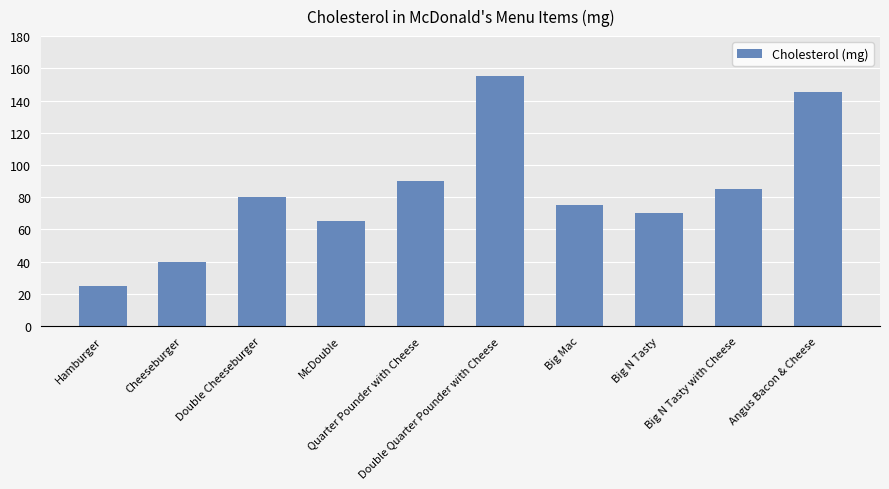

What is the smallest value displayed?

25